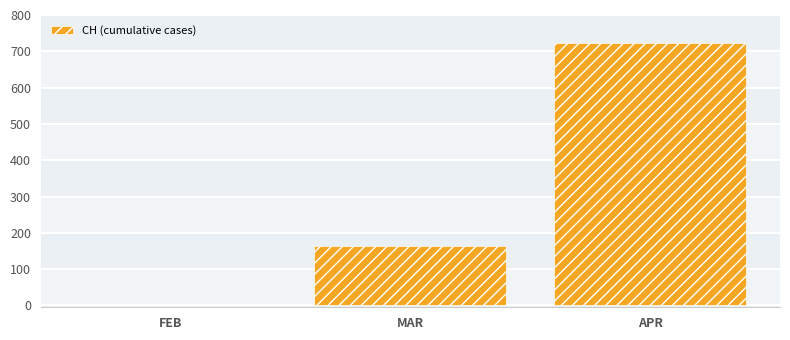

Which label corresponds to the largest value in the chart?

APR